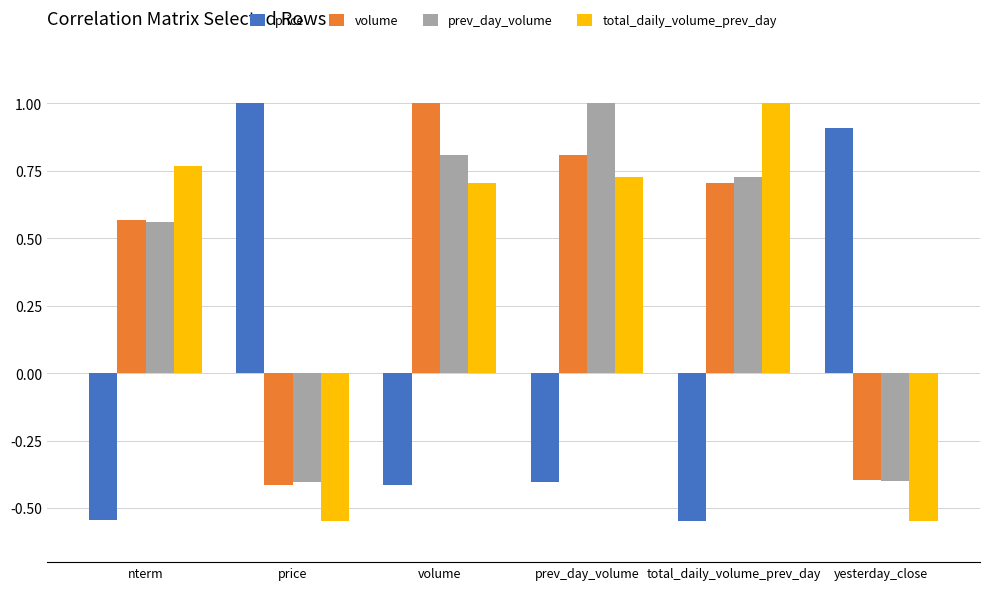

At which label does price first exceed 0?

price